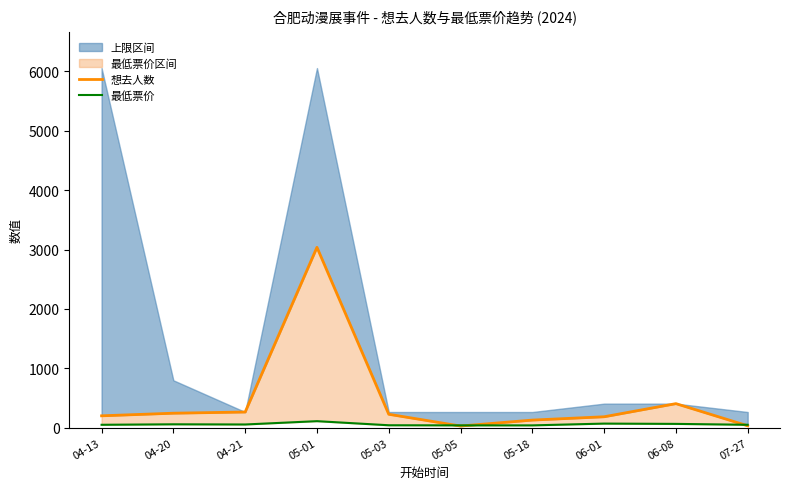

True or false: 最低票价 has more than 1 interior local peaks.

True